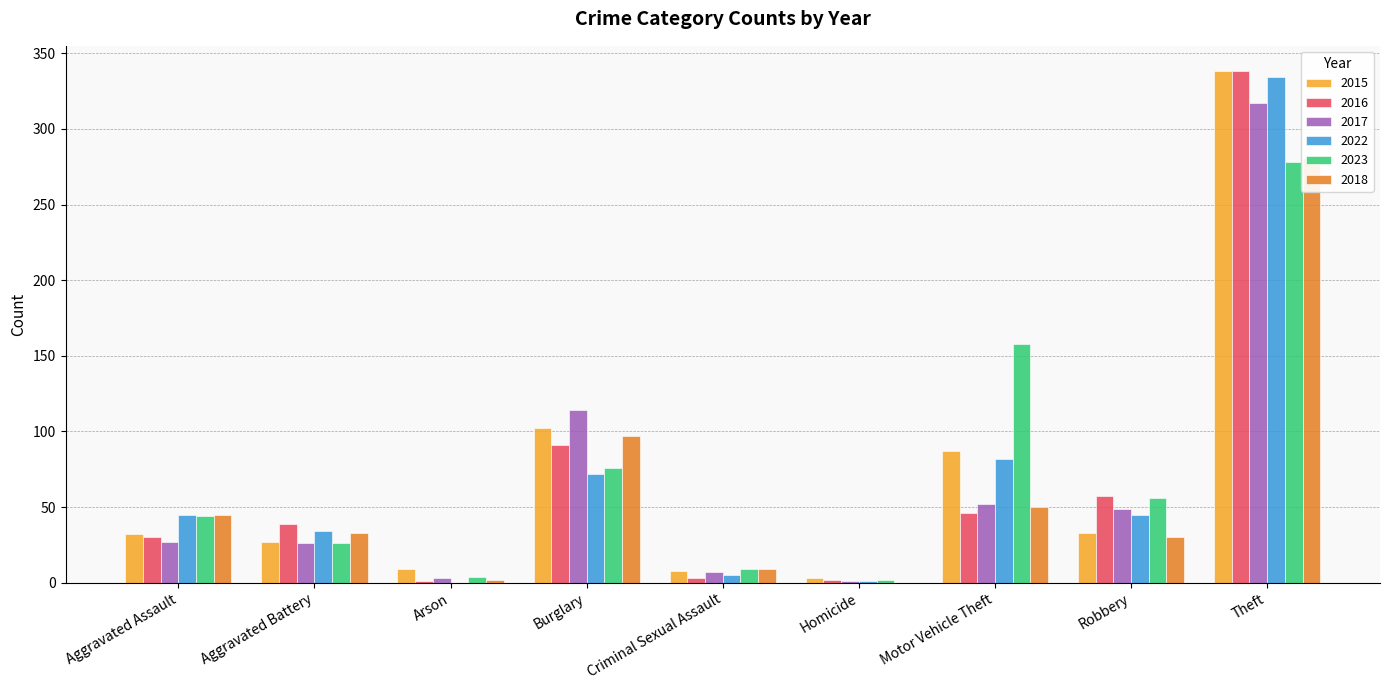

The value of 2023 at Robbery is 56. True or false?

True